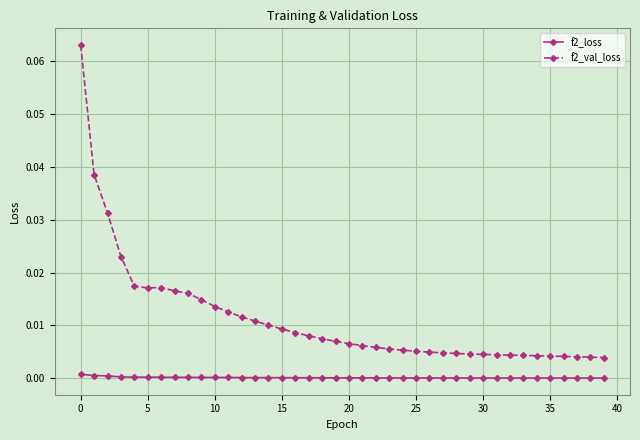

Is this an area chart (filled region under the line)?

No